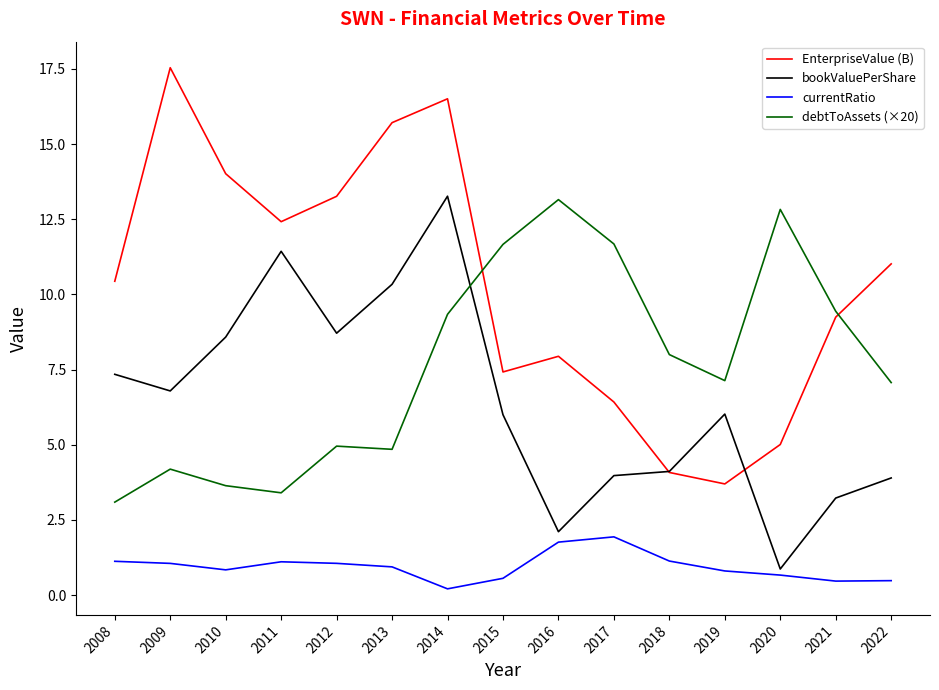

True or false: EnterpriseValue (B) has more than 1 points higher than both neighbors.

True